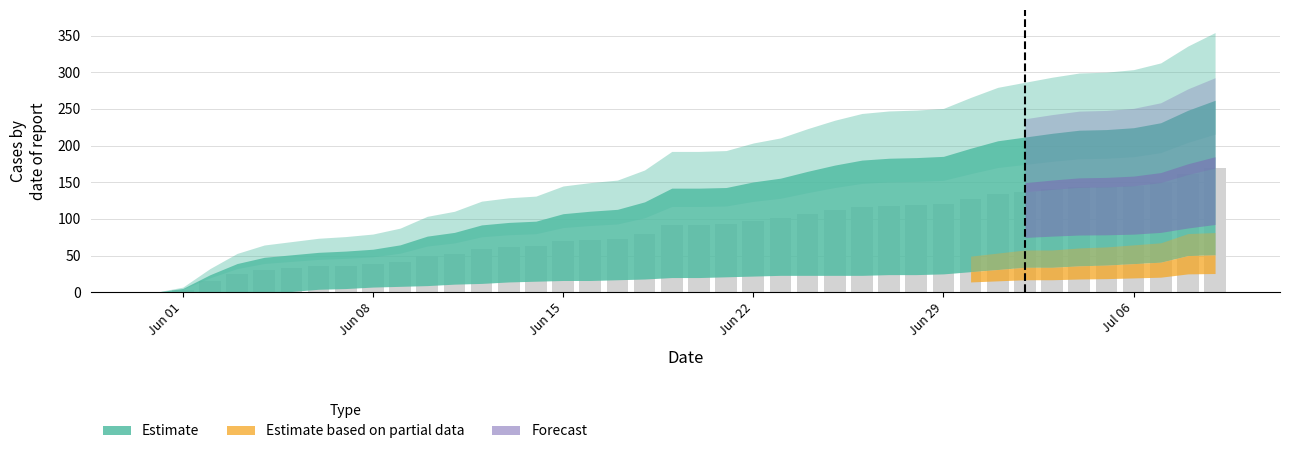

What is the maximum value shown in the chart?

169.4